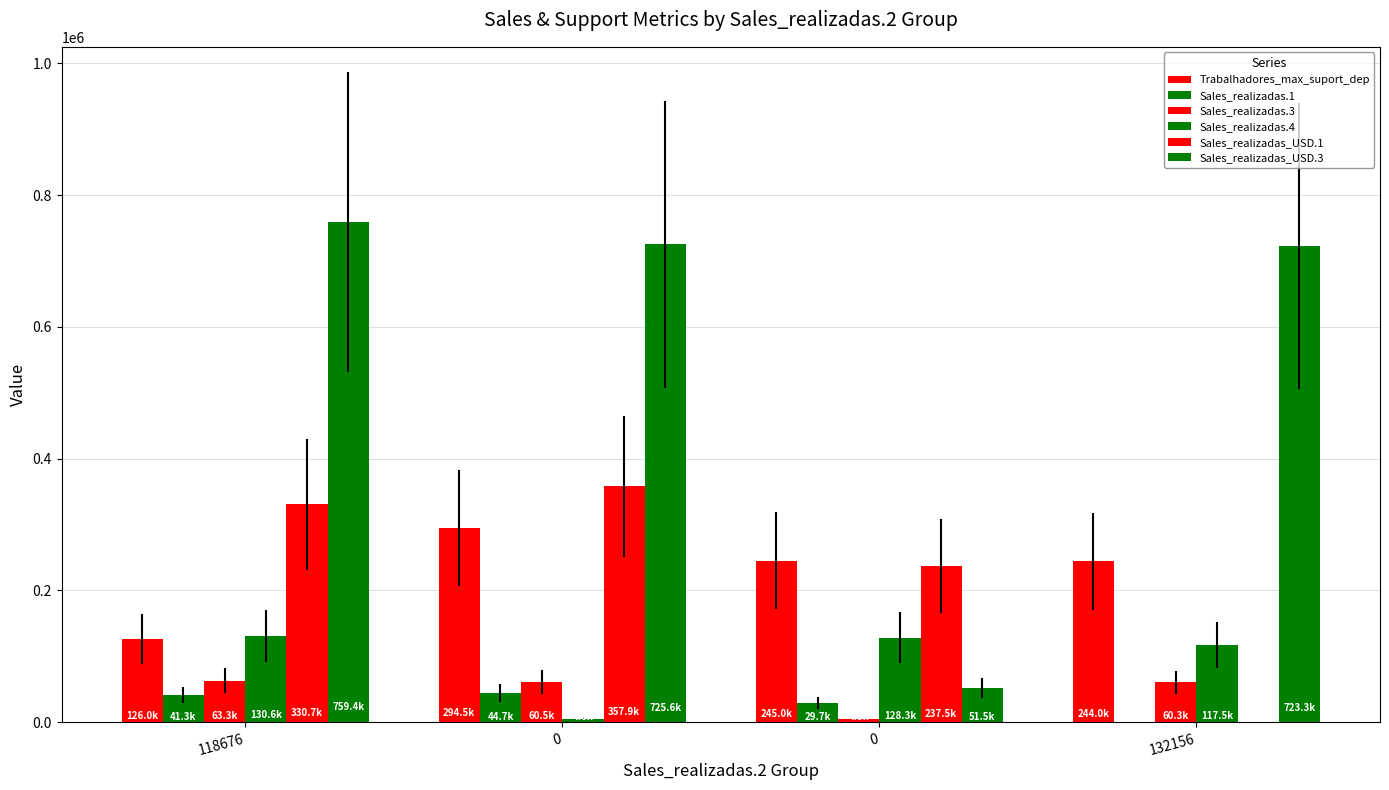

Count the number of data series in this chart.

6